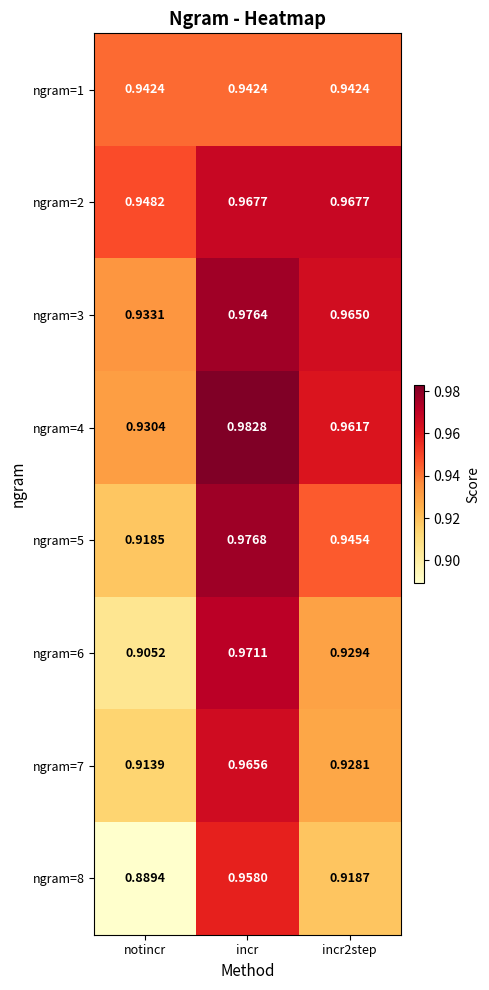

At how many categories does at least one series exceed 0?

3